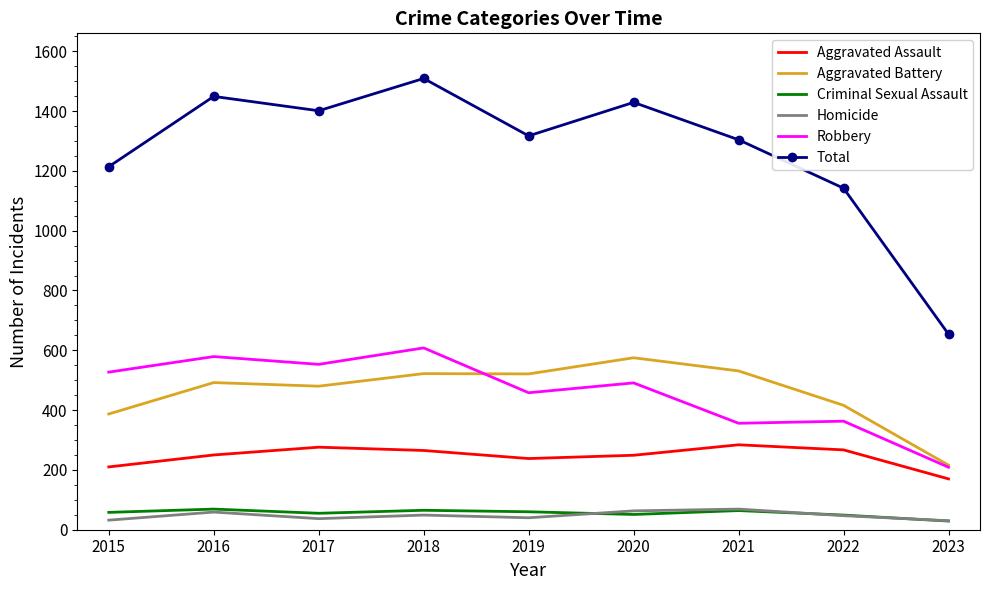

What is the approximate value of Criminal Sexual Assault at 2021?

64